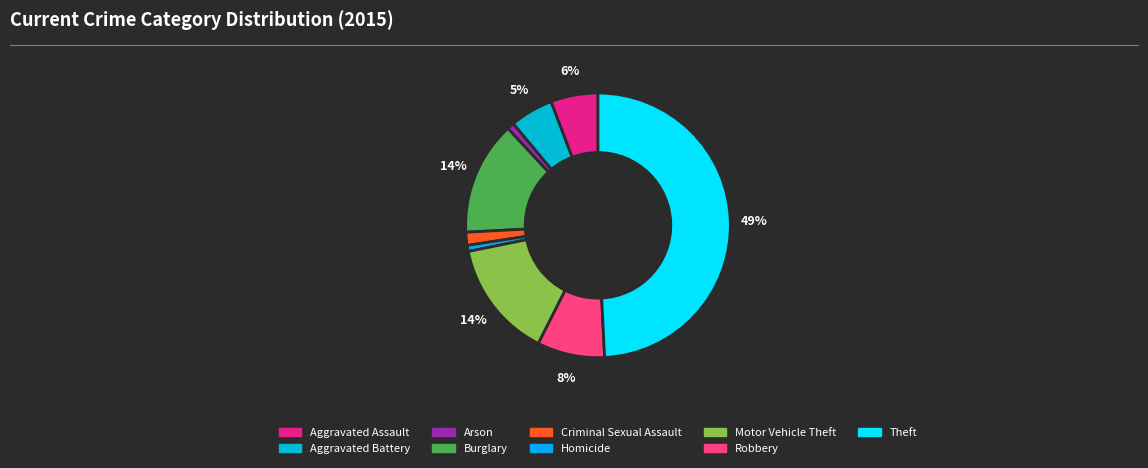

To the nearest percent, what percentage of the pie is Aggravated Battery?

5%